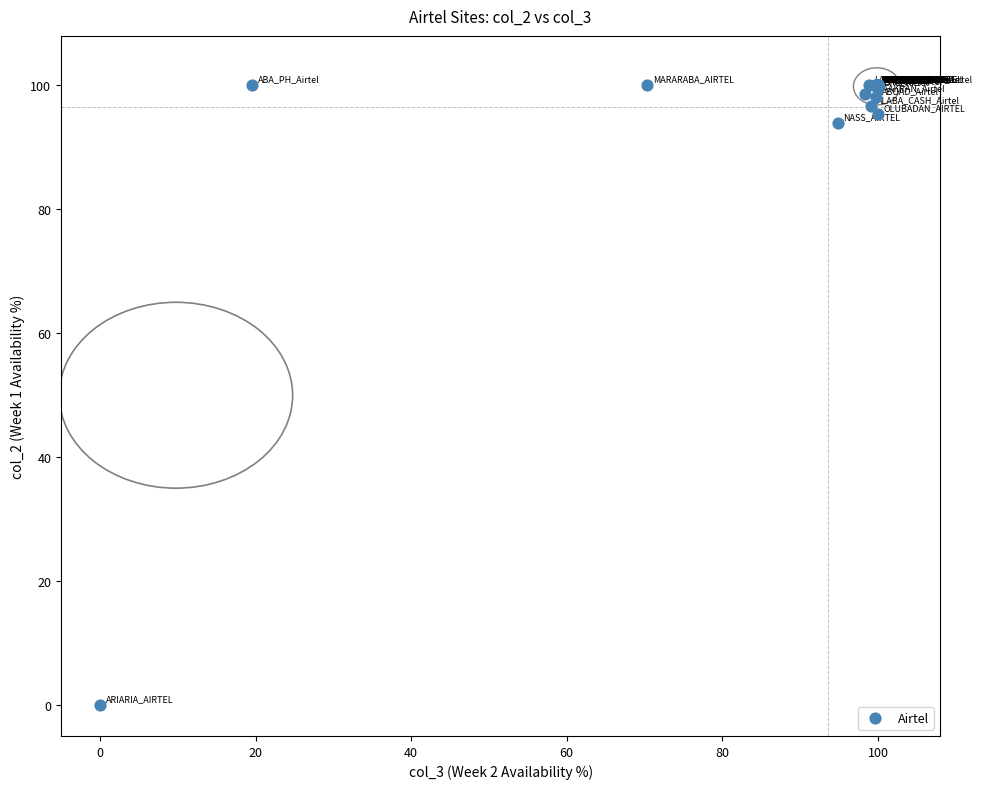

What Y value in the scatter plot is closest to 50?

93.9